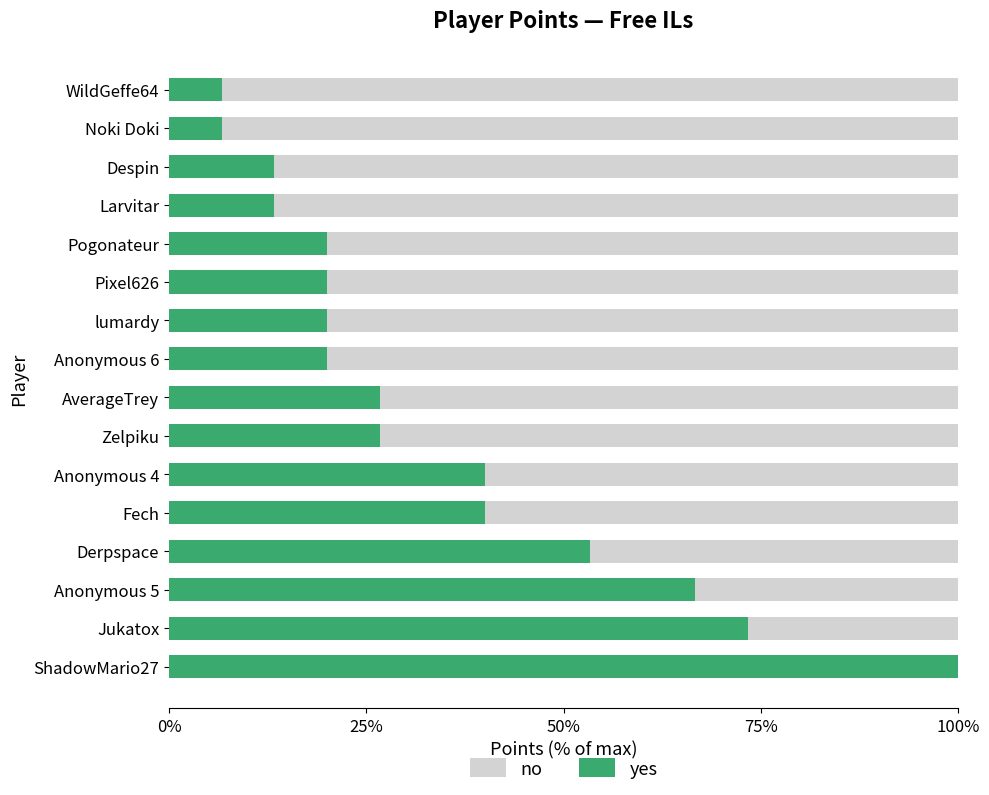

What is the total value across all series at Fech?

100.0